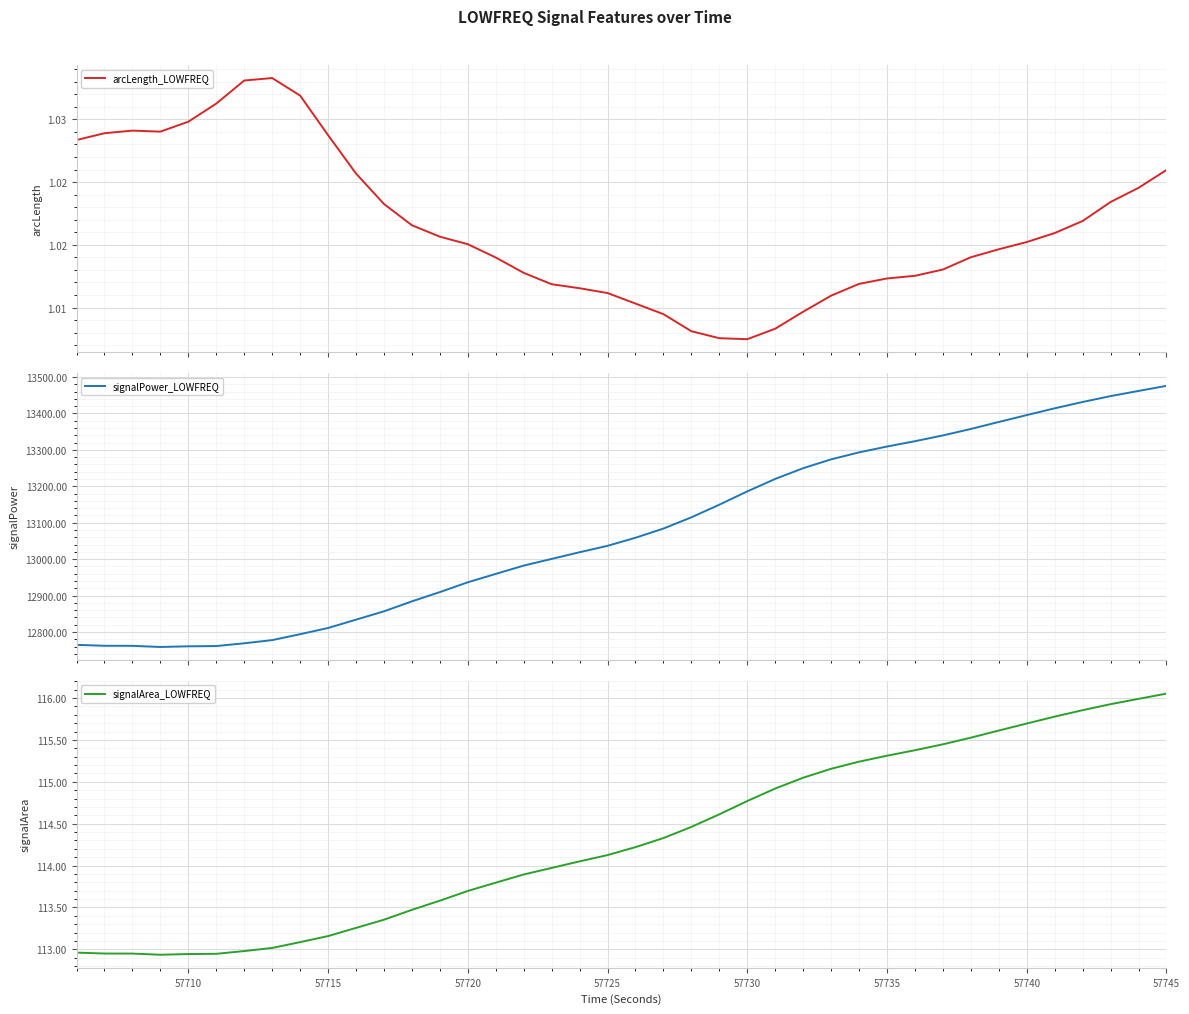

What is the lowest value of the signalPower_LOWFREQ series?

12758.9